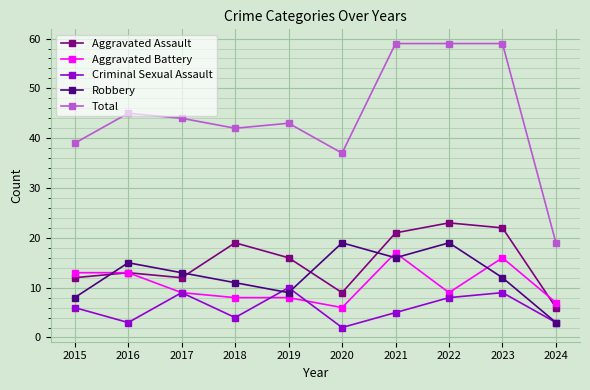

What is the maximum value shown in the chart?

59